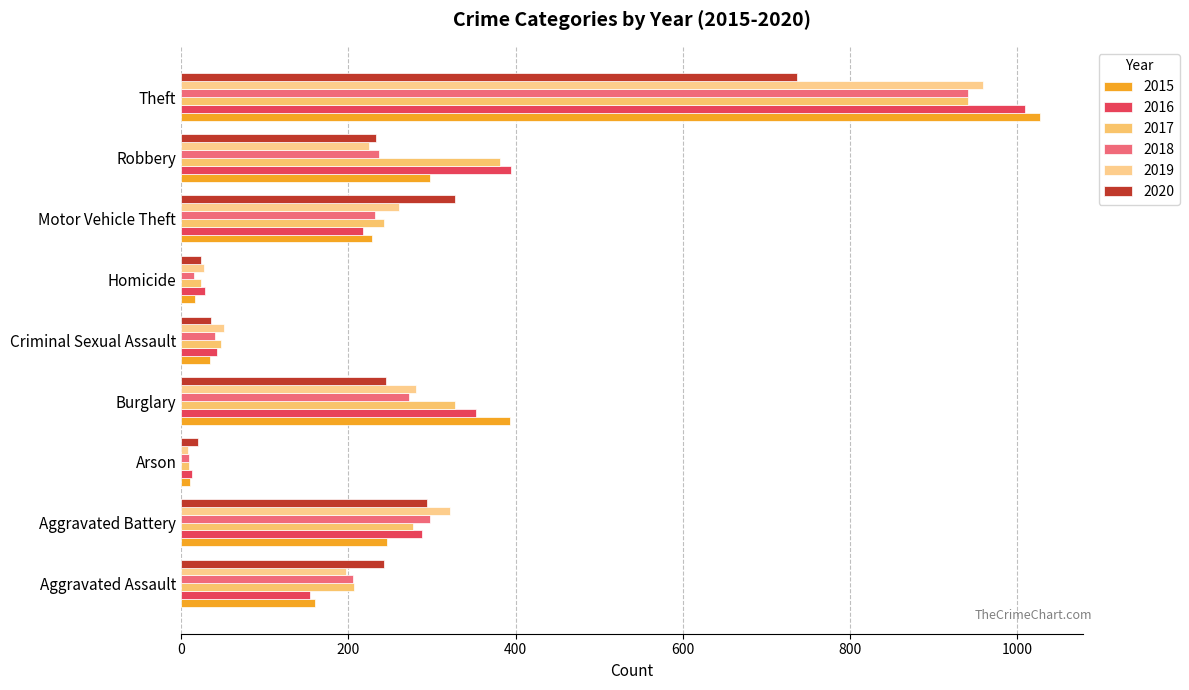

What position from the left is Aggravated Battery?

2